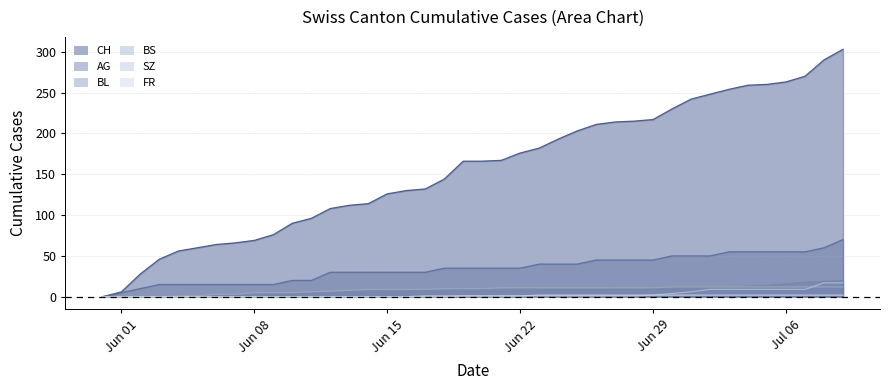

True or false: BL has a value of 18 at 2020-06-28.

False